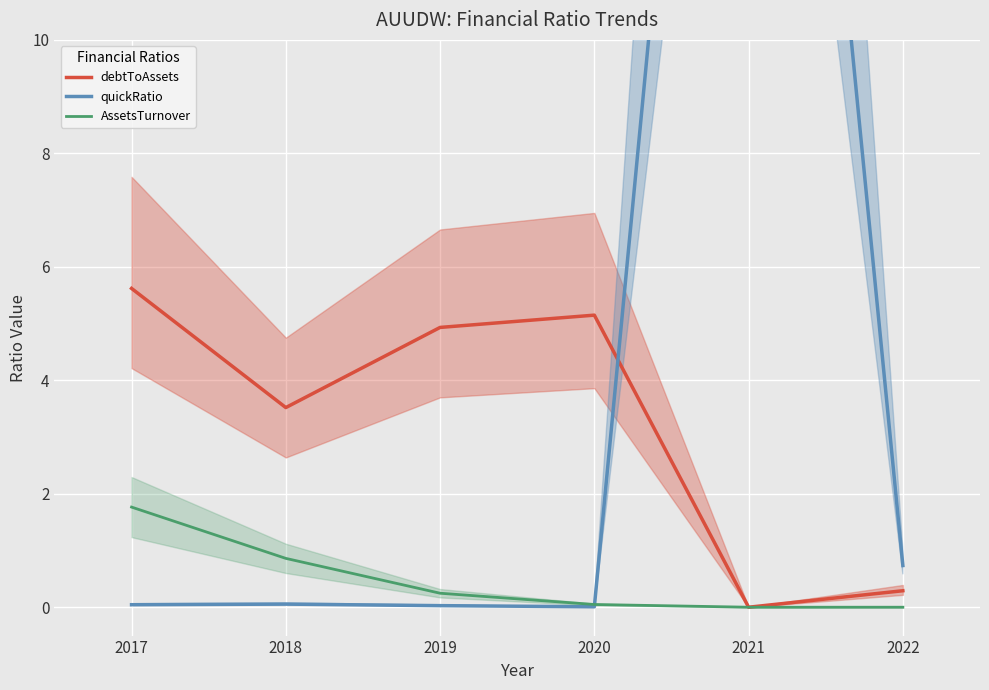

What is the difference between the maximum and minimum values in the quickRatio series?

28.4